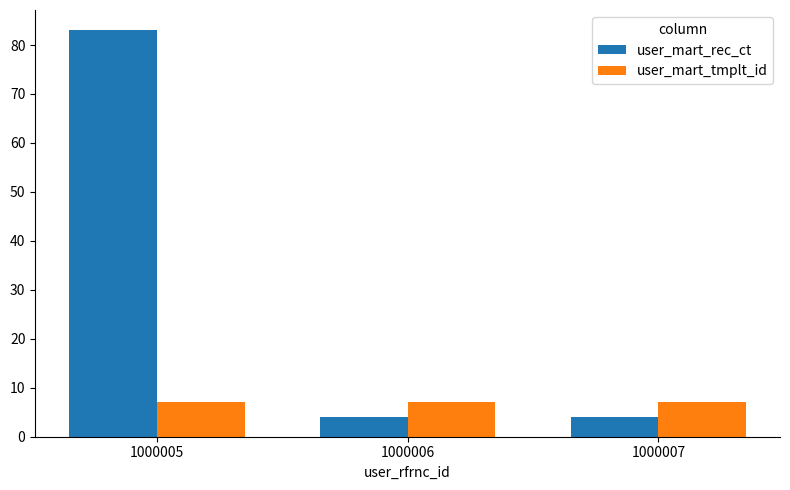

The user_mart_tmplt_id series shows 10 at 1000005. True or false?

False